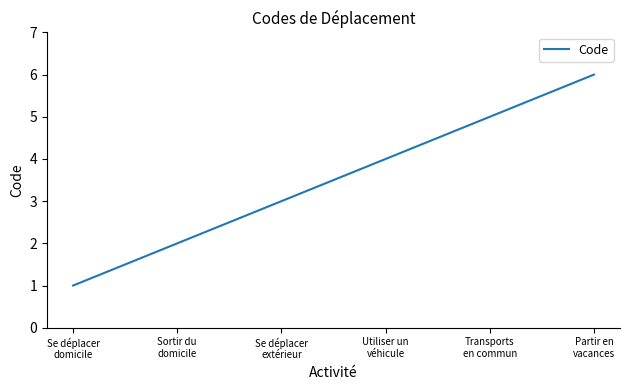

How many lines are shown in the chart?

1